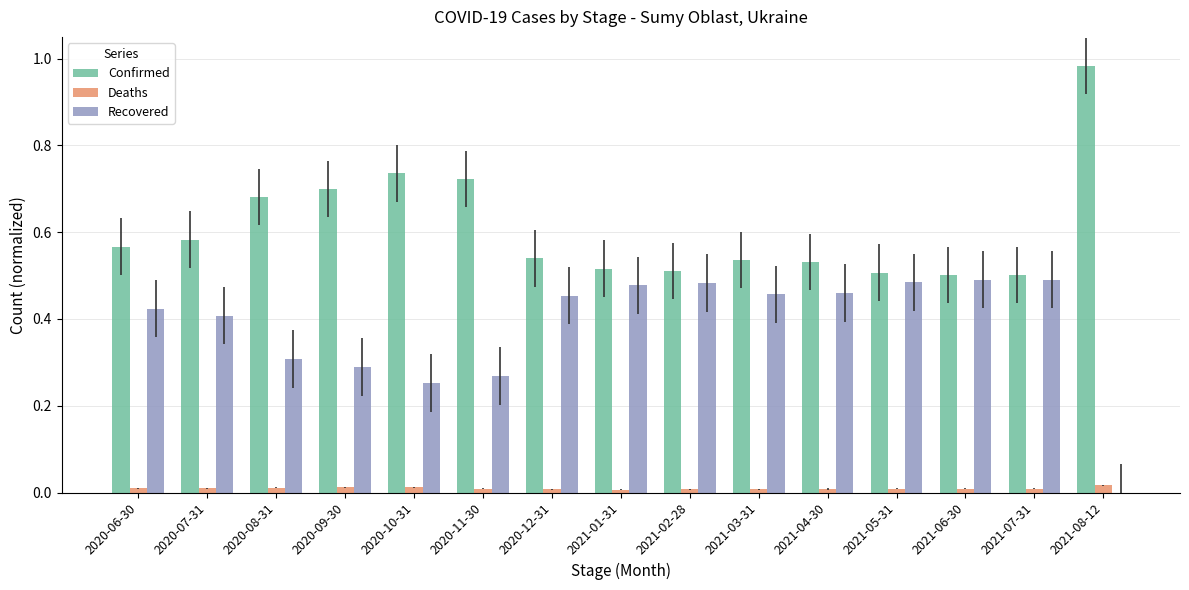

The Confirmed series shows 0.7 at 2020-09-30. True or false?

True